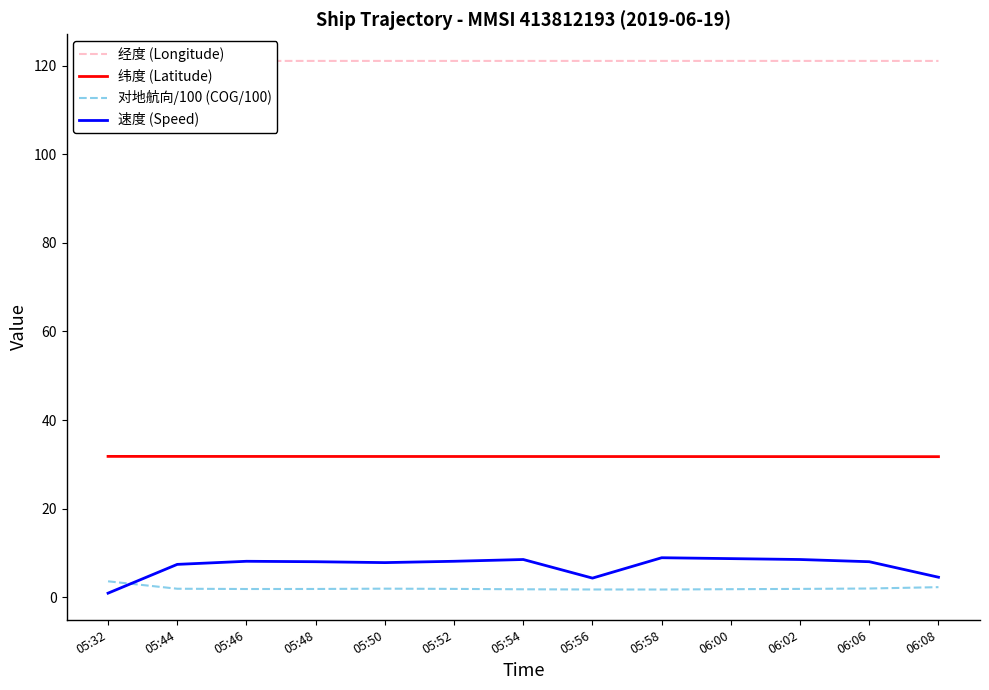

The 对地航向/100 (COG/100) series shows 1.1 at 05:50. True or false?

False